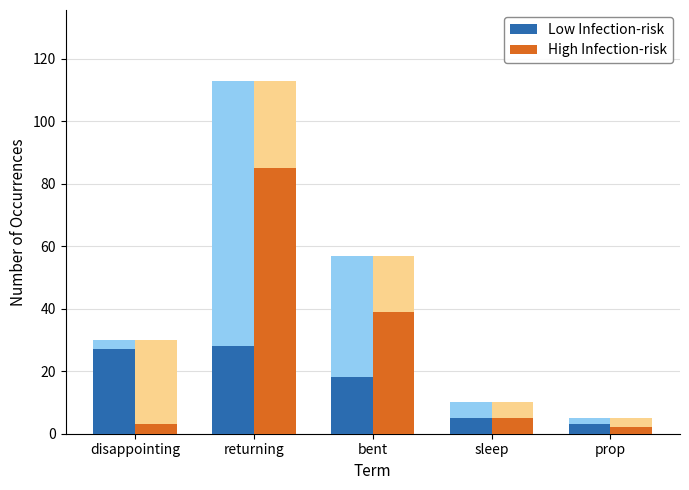

List the series in order of their overall mean, highest first.

High Infection-risk, Low Infection-risk